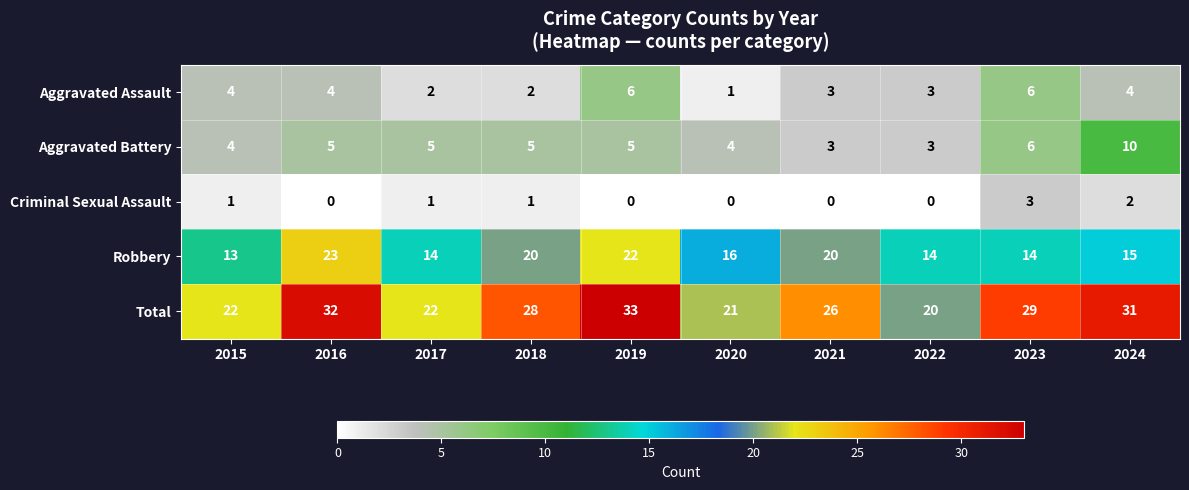

The Robbery series shows 21 at 2022. True or false?

False